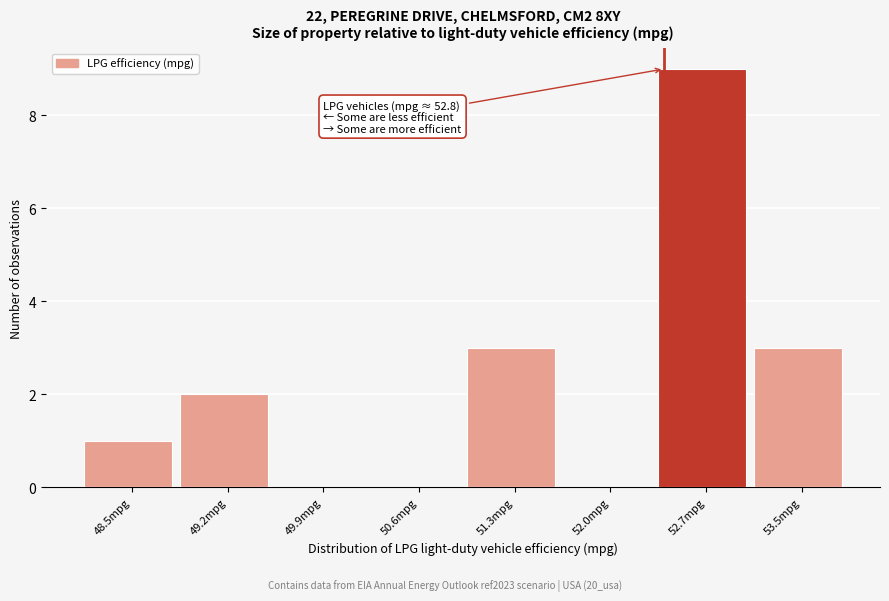

Reading left to right, list all the values displayed in this chart.

48.5mpg=1	49.2mpg=2	49.9mpg=0	50.6mpg=0	51.3mpg=3	52.0mpg=0	52.7mpg=9	53.5mpg=3